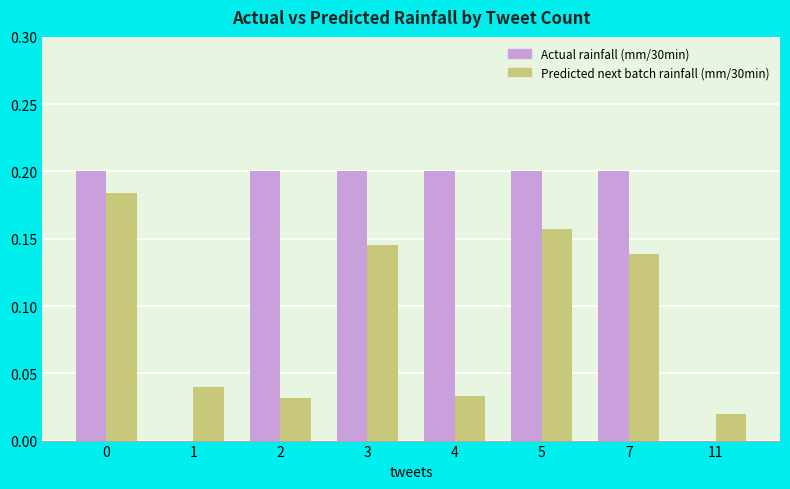

How many distinct data groups are displayed?

2